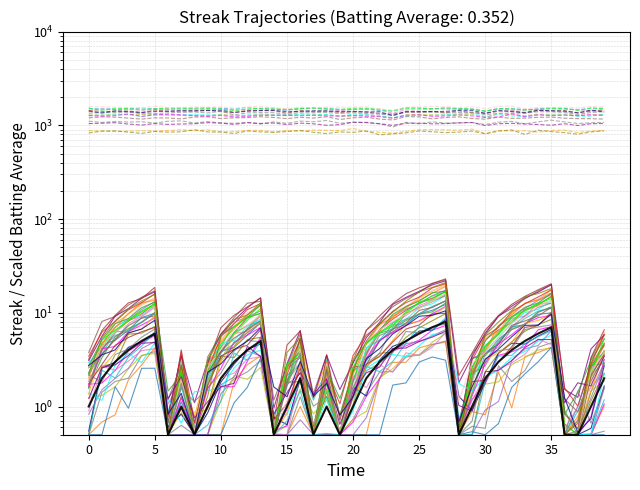

At which label does the data first exceed 6?

10